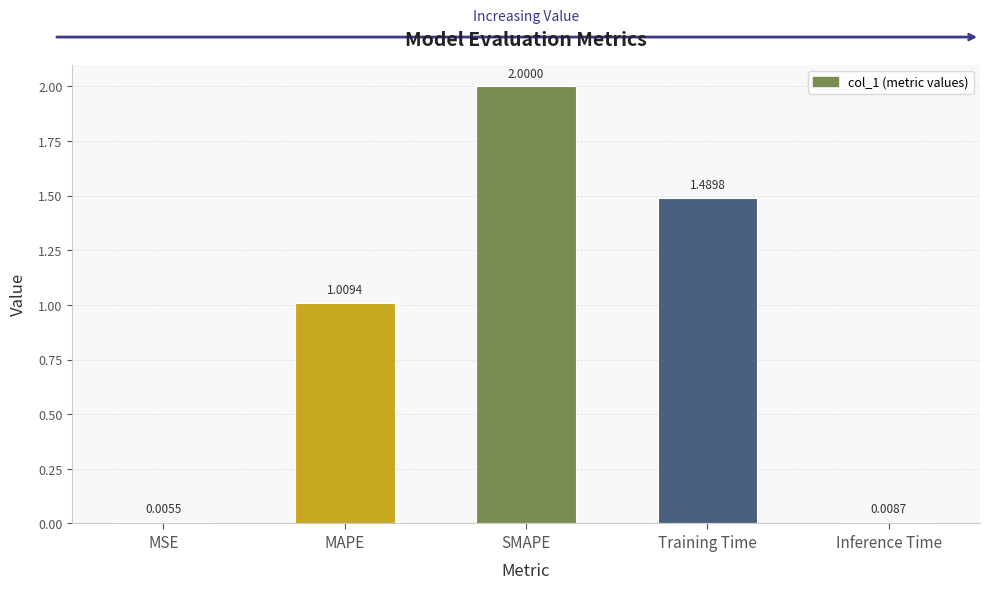

Which label corresponds to the largest value in the chart?

SMAPE